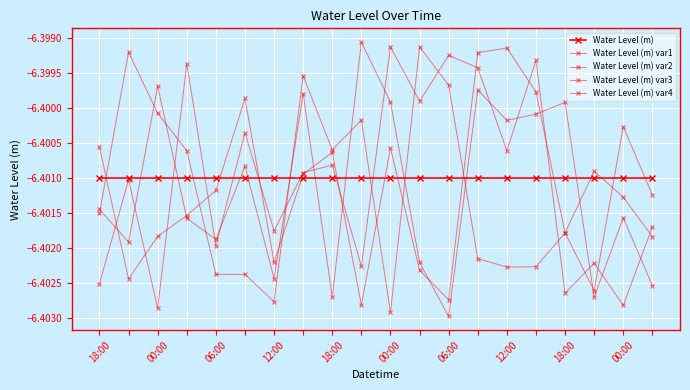

How many lines are shown in the chart?

5